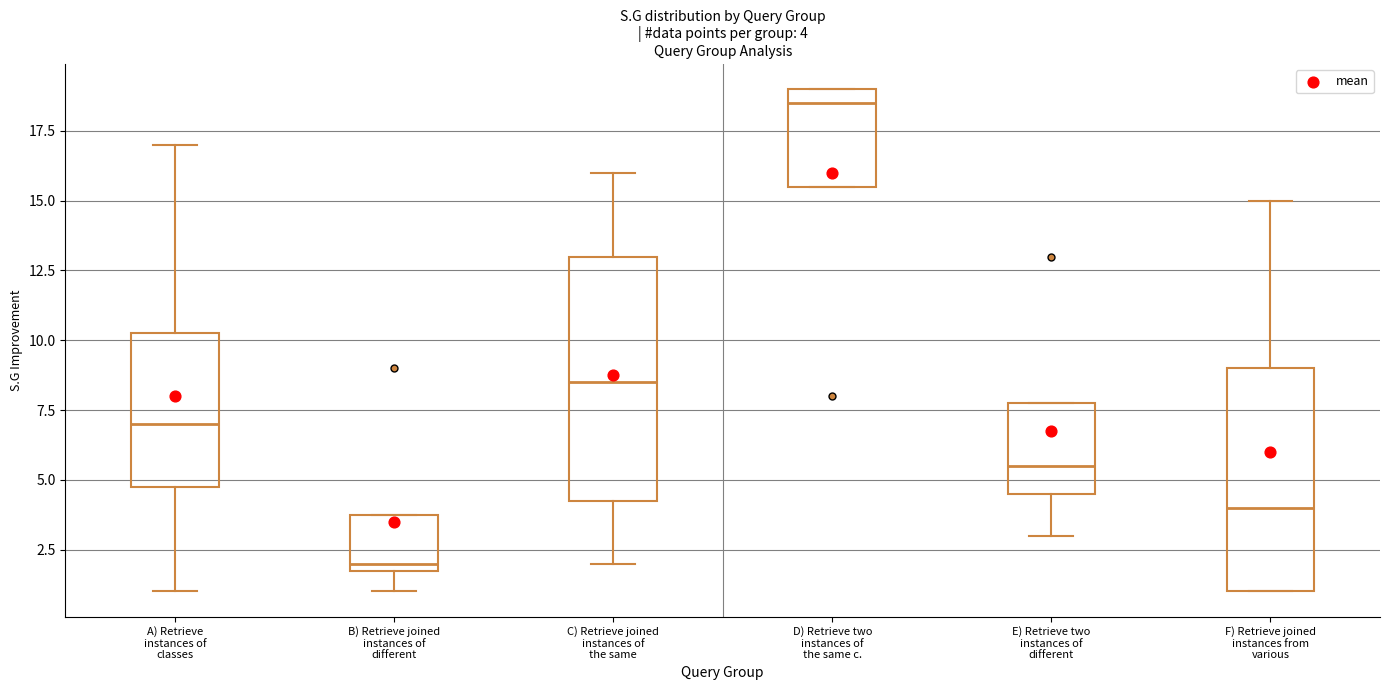

Comparing the boxes themselves (not the whiskers), which one is the tallest?

C) Retrieve joined instances of the same